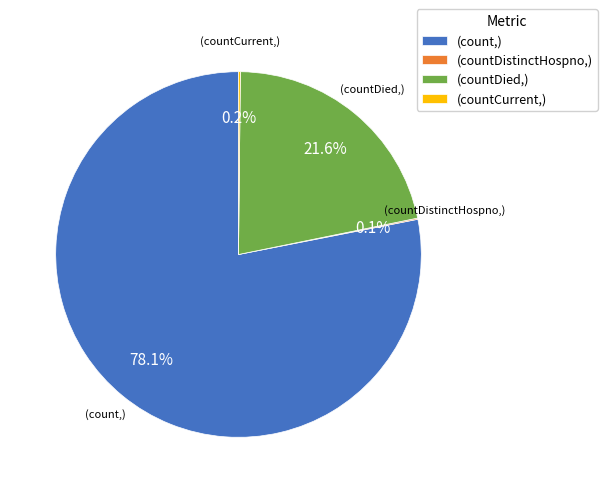

Is there any slice that represents more than half of the pie?

Yes